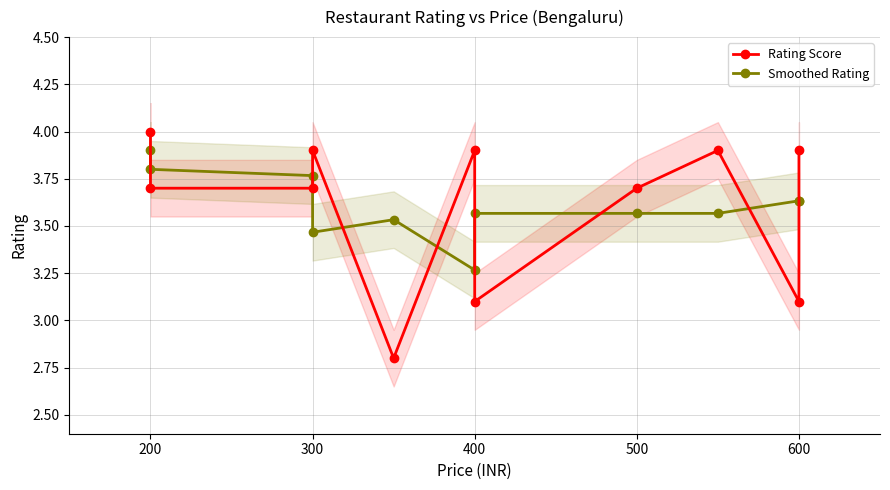

Reading right to left, transcribe all the data shown in this chart.

Rating Score: 3.9	3.1	3.9	3.7	3.1	3.9	2.8	3.9	3.7	3.7	4.0
Smoothed Rating: 3.6	3.6	3.6	3.6	3.6	3.3	3.5	3.5	3.8	3.8	3.9